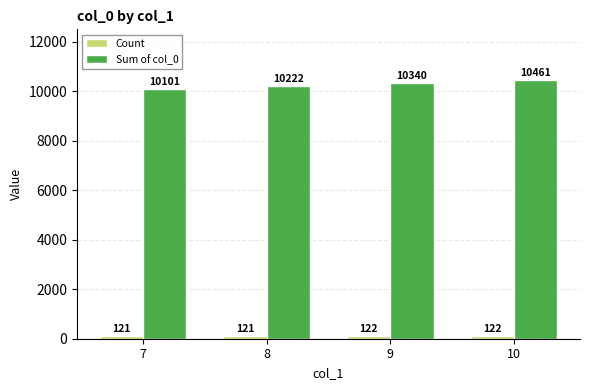

What is the difference between the Sum of col_0 values at 7 and 9?

239